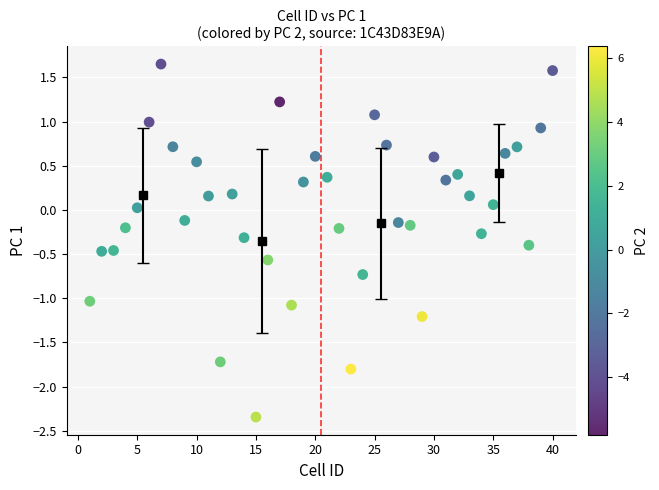

What is the range of Y values (max minus min)?

4.0